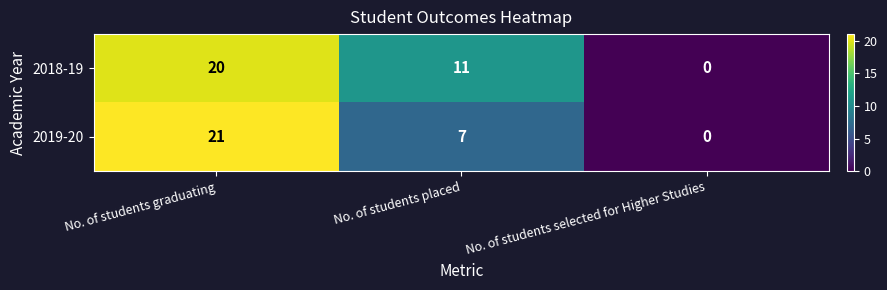

How many categories are shown in the chart?

3